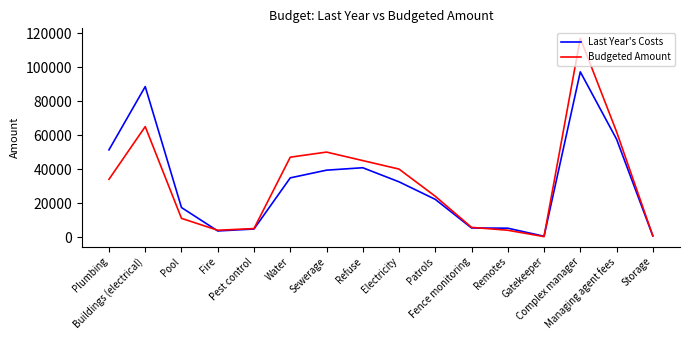

The value of Budgeted Amount at Refuse is 45000. True or false?

True